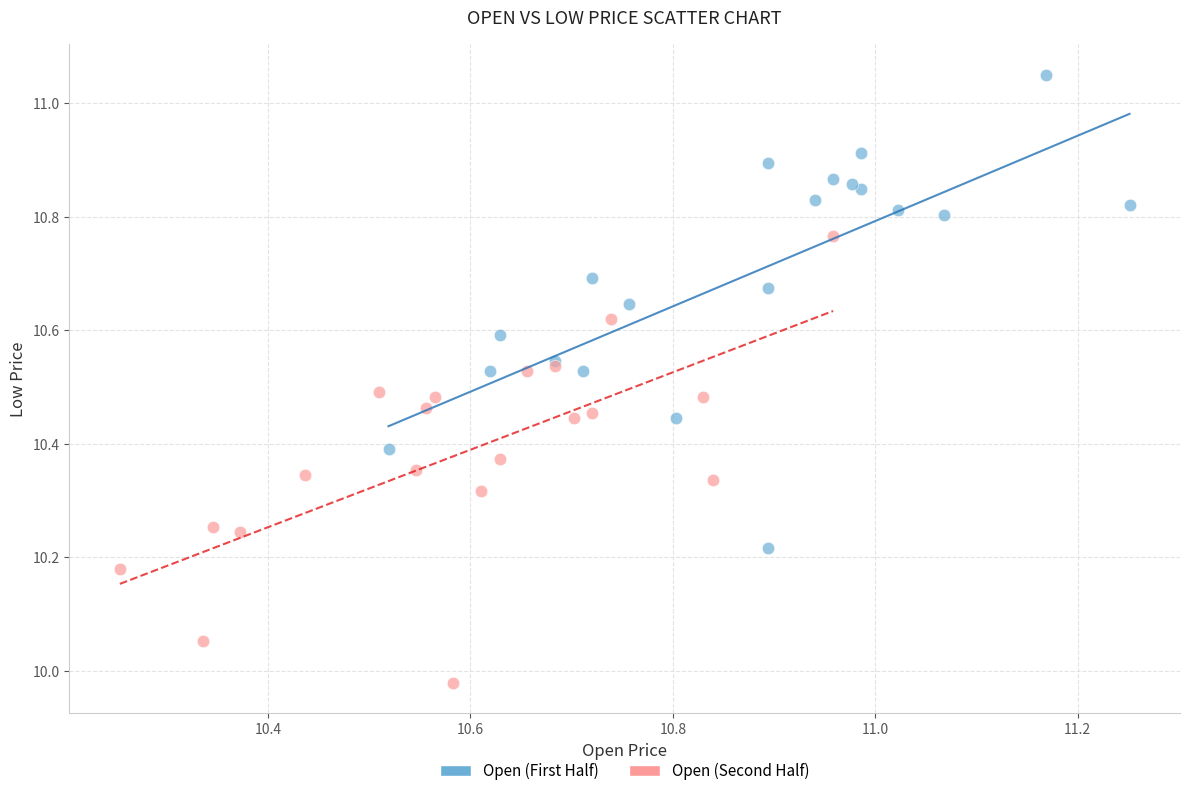

Which series reaches the maximum Y coordinate?

Open (First Half)